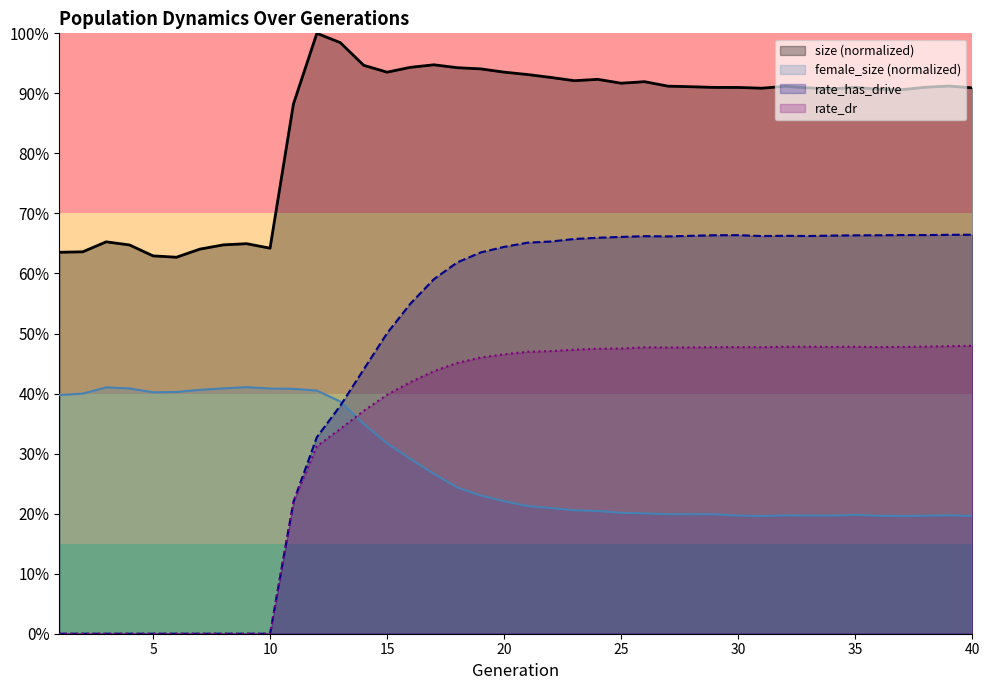

What is the difference between the maximum and second lowest values in the rate_has_drive series?

0.7